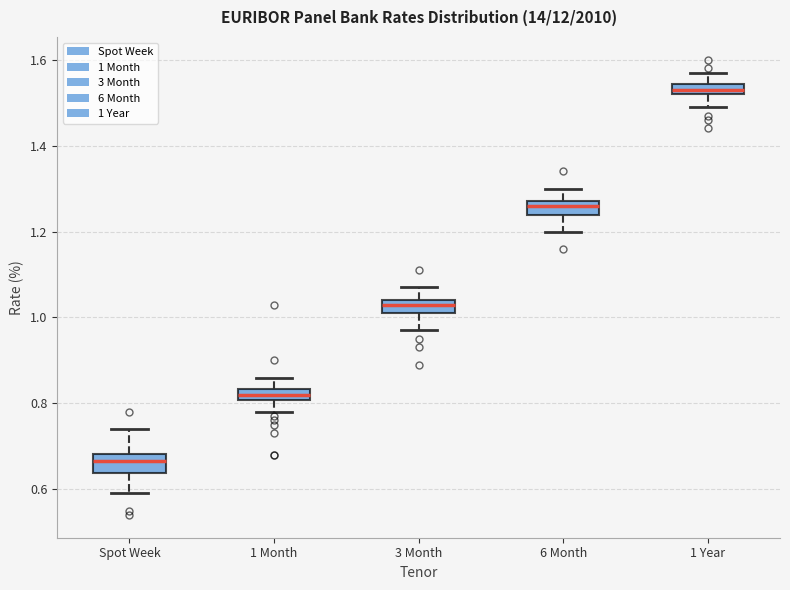

Which box has the lowest median line?

Spot Week